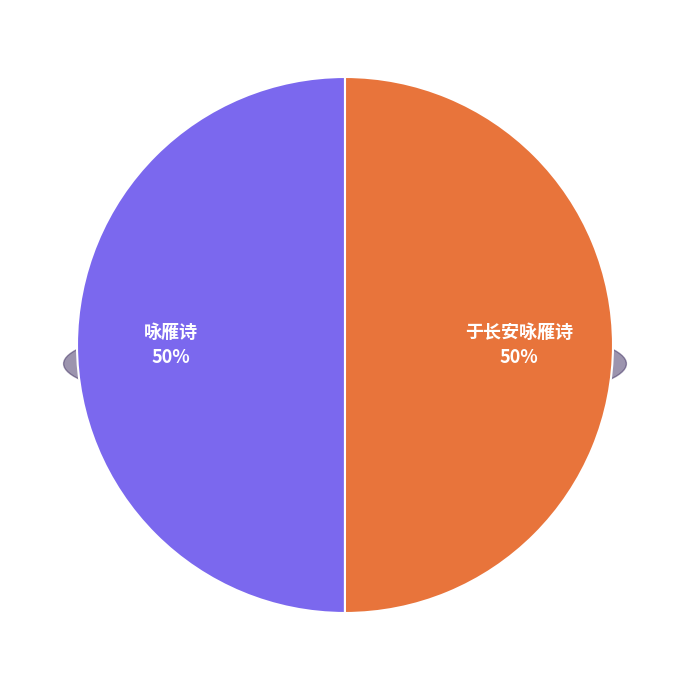

How many segments does this pie chart have?

2